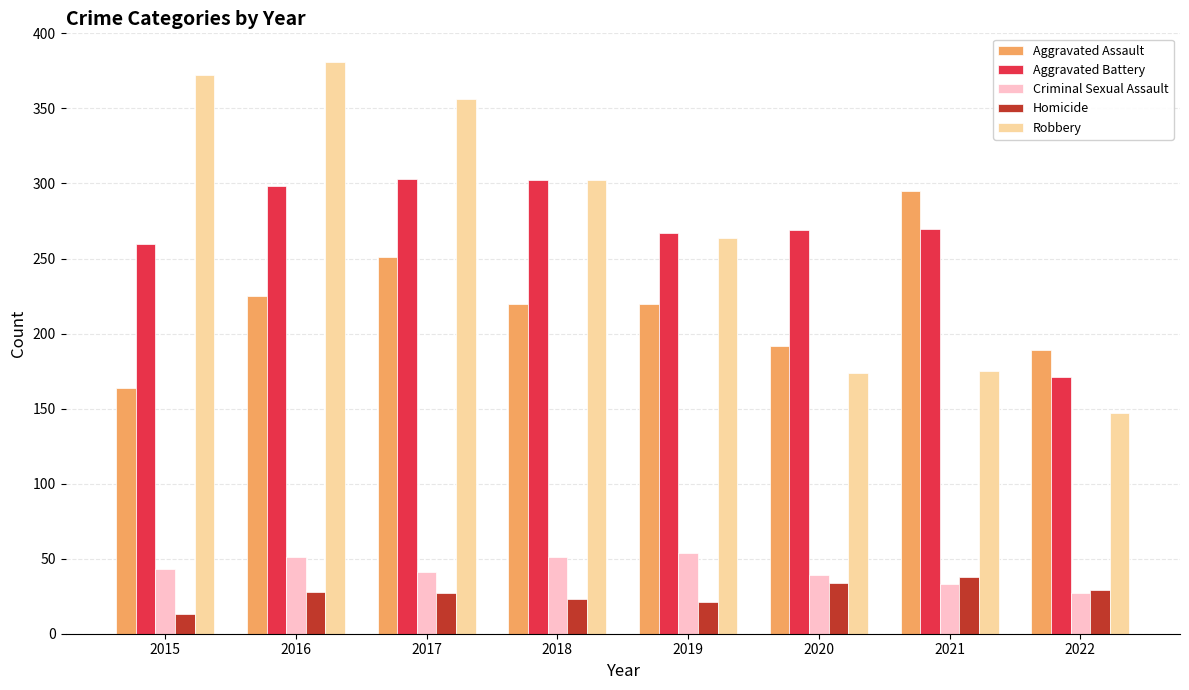

At 2017, list the series in order from largest to smallest.

Robbery, Aggravated Battery, Aggravated Assault, Criminal Sexual Assault, Homicide